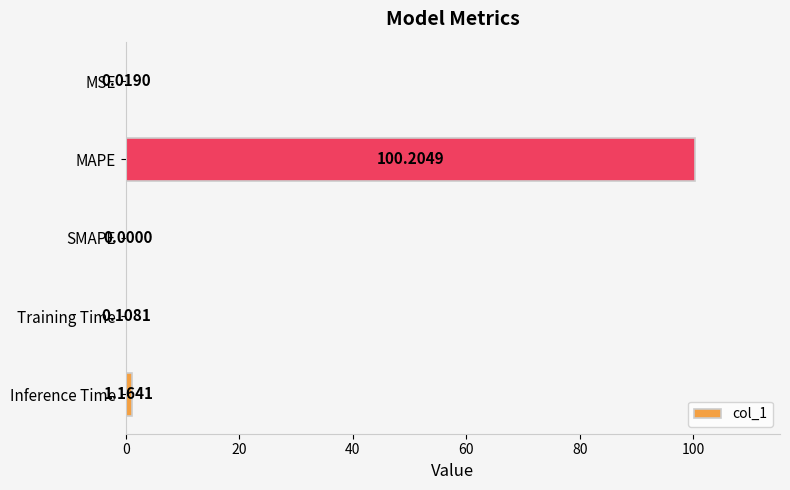

Are the bars grouped side by side (vs. stacked)?

No